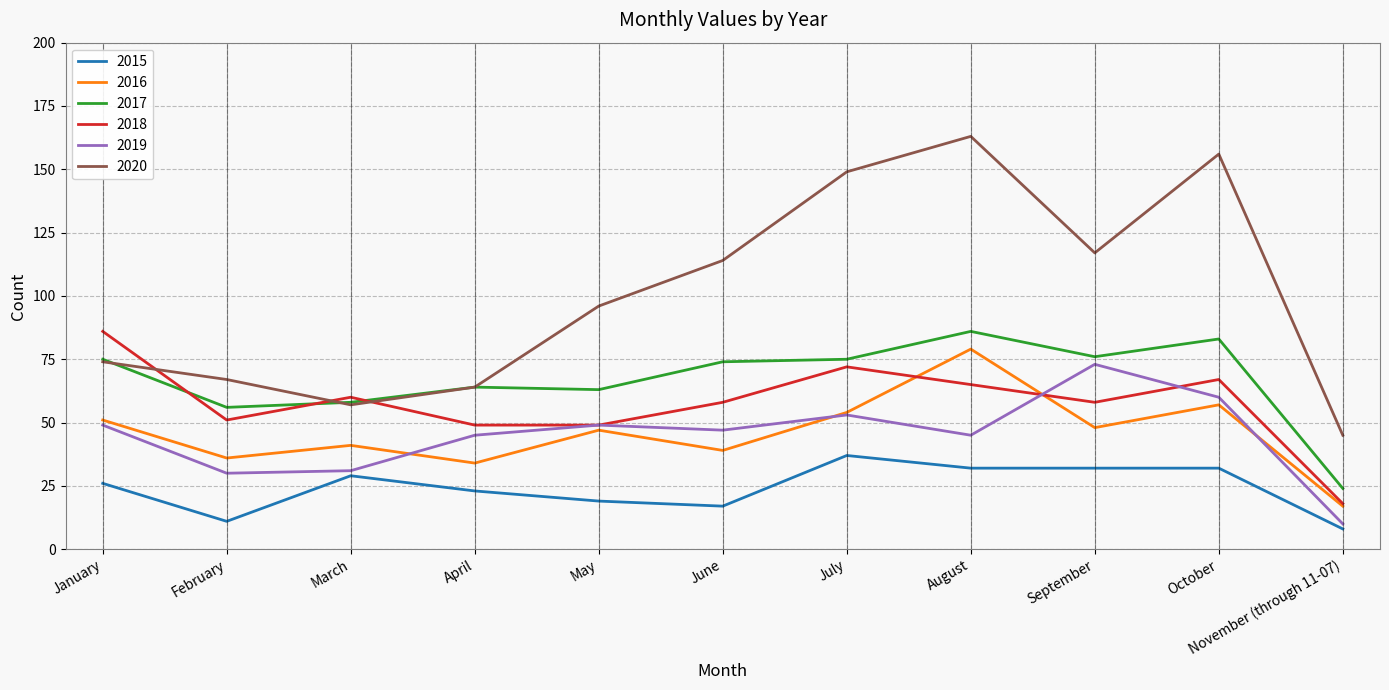

True or false: 2016 and 2019 cross at least once.

True